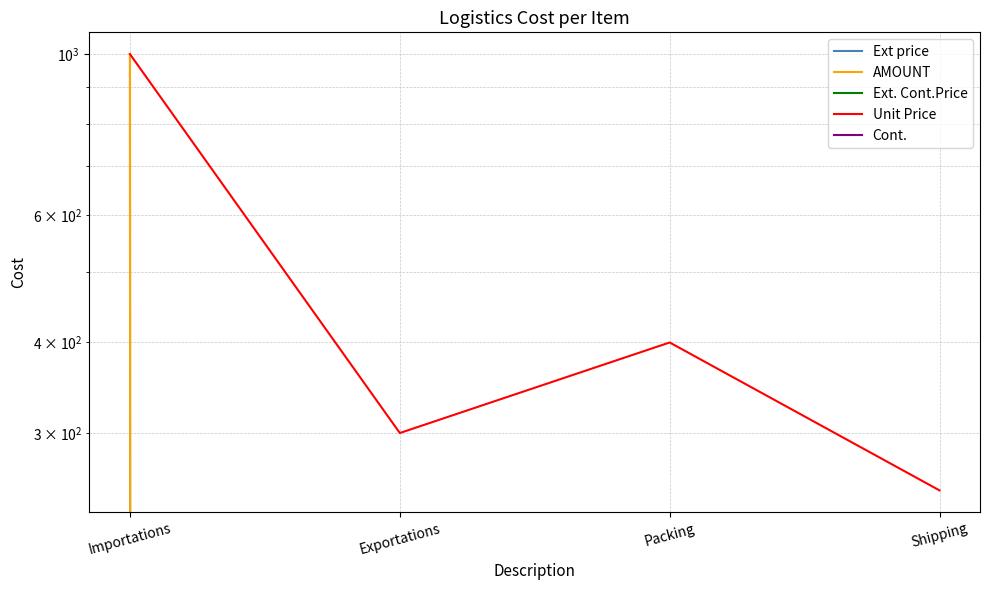

How many values in the Unit Price series are below 400?

2